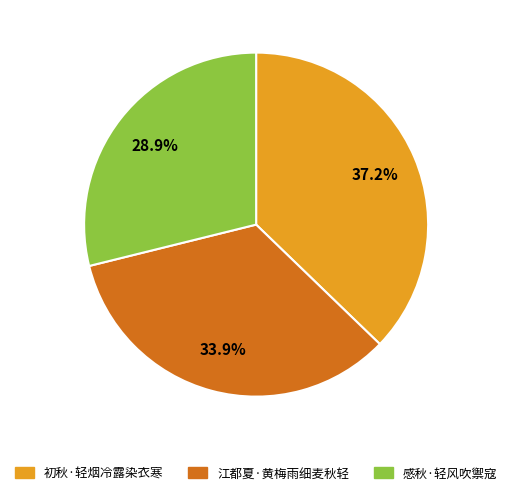

Is it true that 感秋·轻风吹禦寇 is 21% of the pie?

False